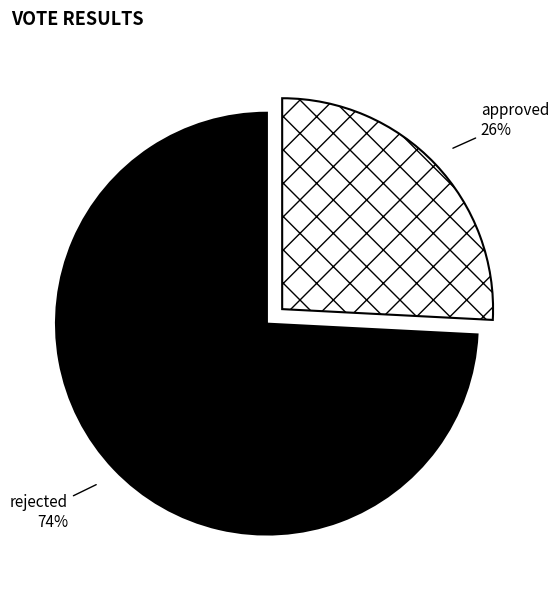

Do rejected and approved together represent more than half of the pie?

Yes